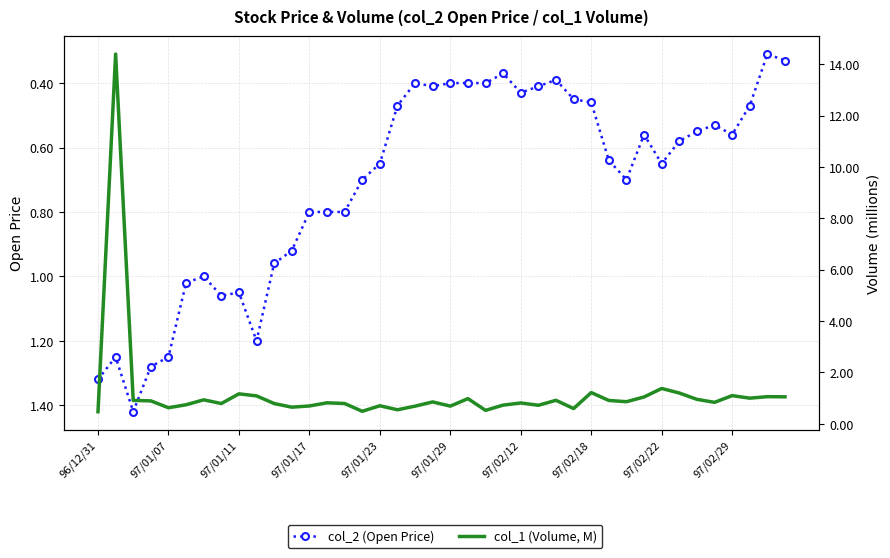

At which label is col_2 (Open Price) closest to 0?

38